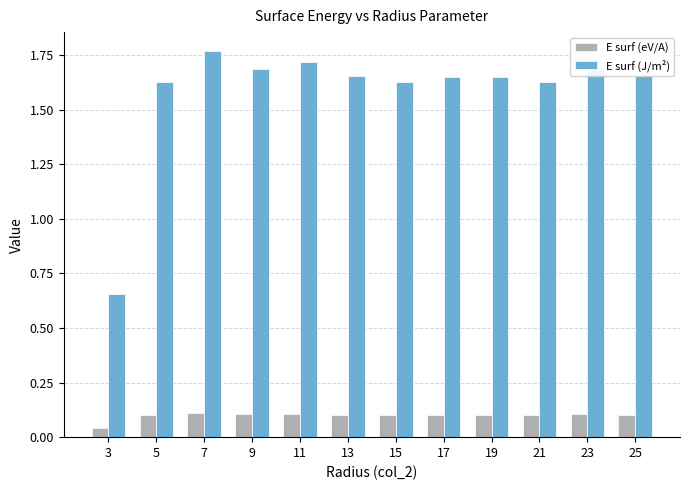

What is the sum of all E surf (eV/A) values?

1.2